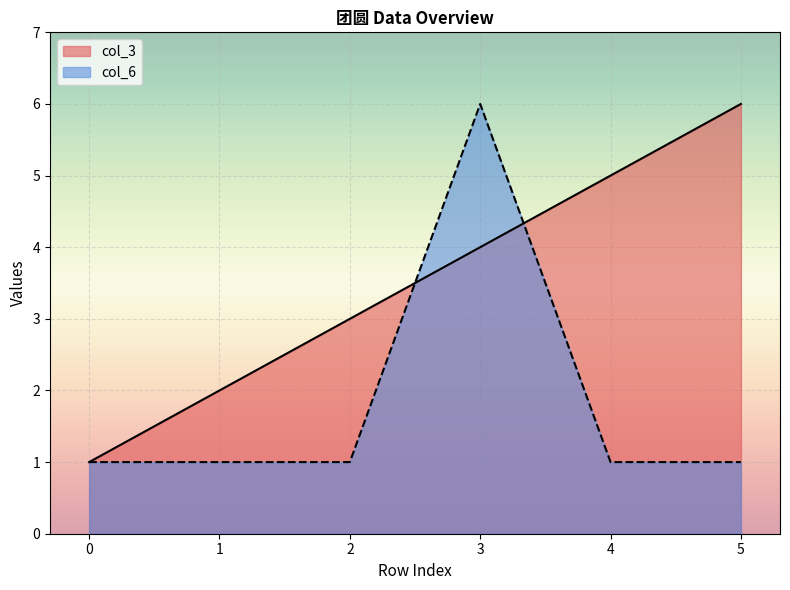

What is the smallest value displayed?

1